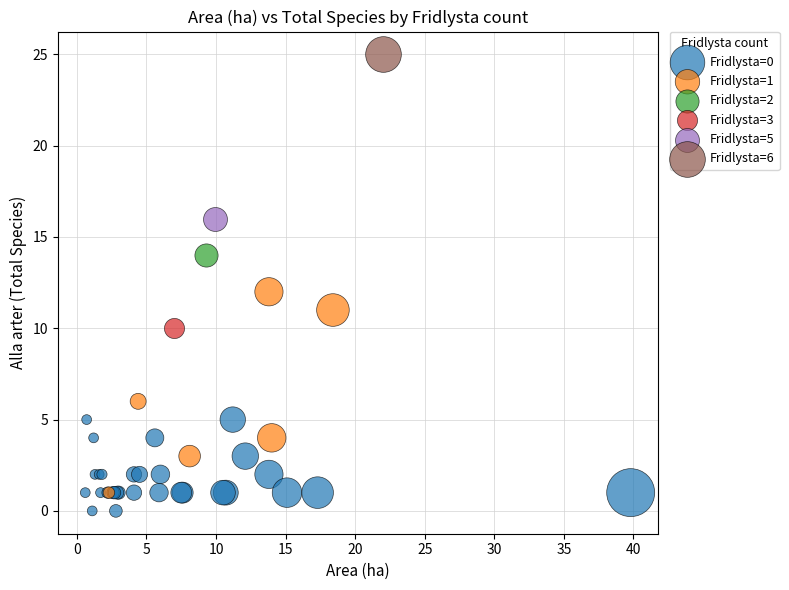

What are all the series names shown in the legend?

Fridlysta=0, Fridlysta=1, Fridlysta=2, Fridlysta=3, Fridlysta=5, Fridlysta=6